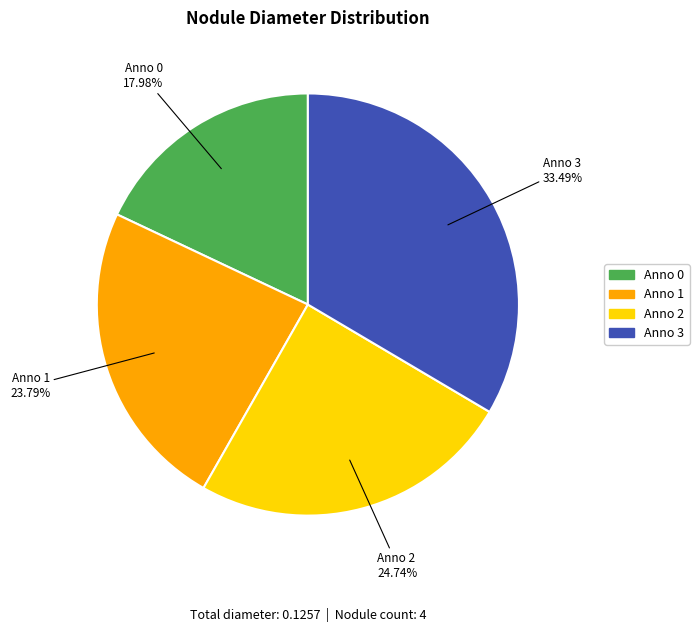

Count the number of slices in the pie.

4